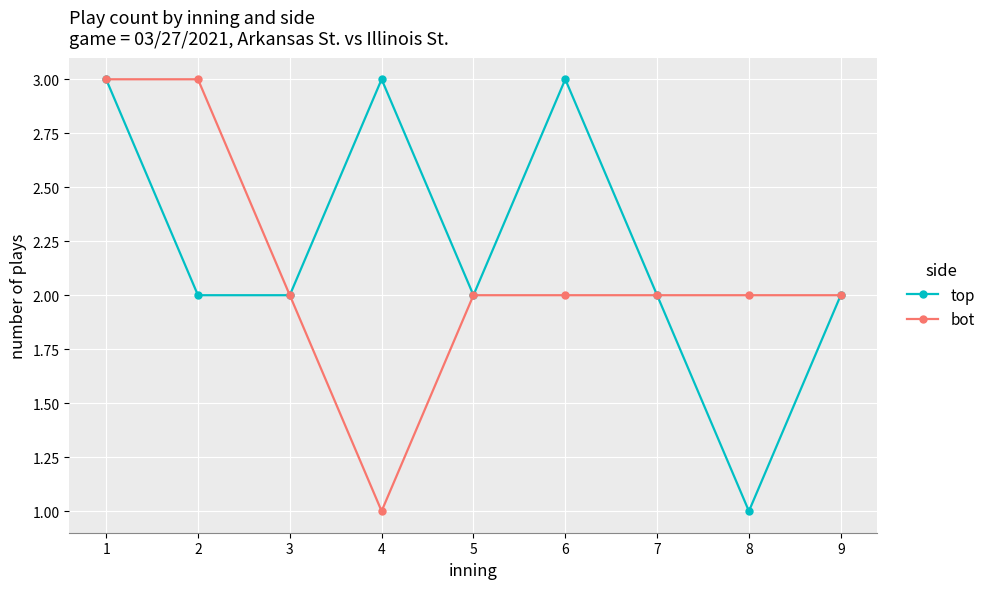

Count the number of data series in this chart.

2